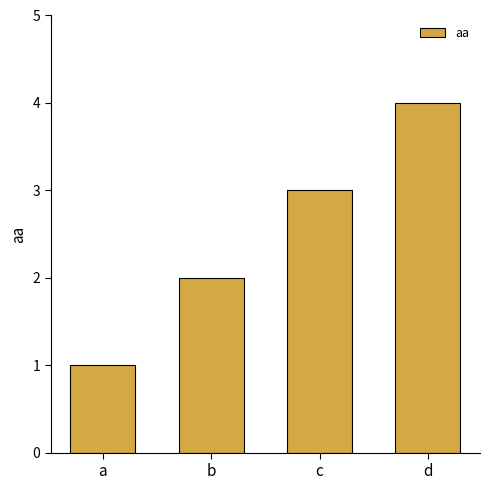

The value at d is 2. True or false?

False